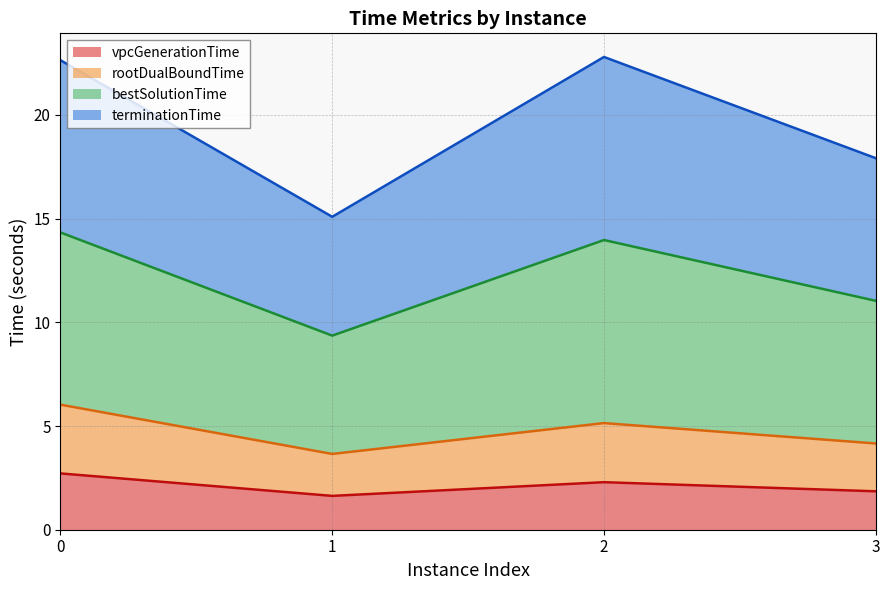

Between 2 and 3, which series saw the biggest shift?

bestSolutionTime